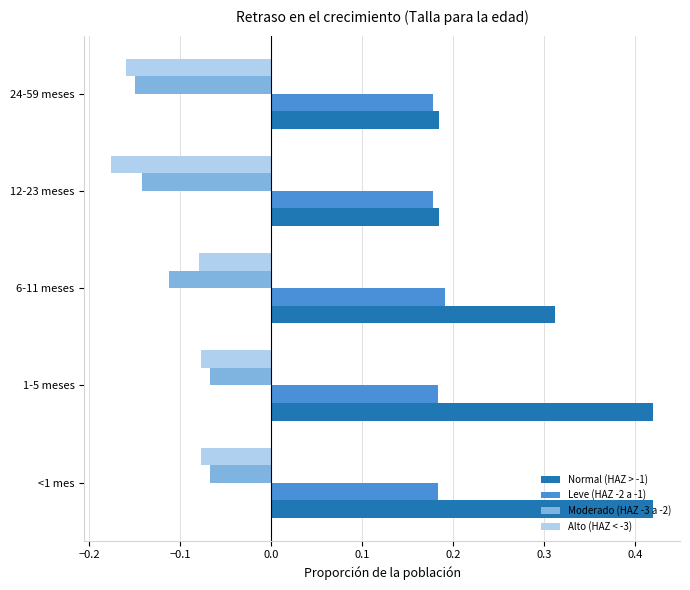

How many Leve (HAZ -2 a -1) values are between 0 and 1?

5